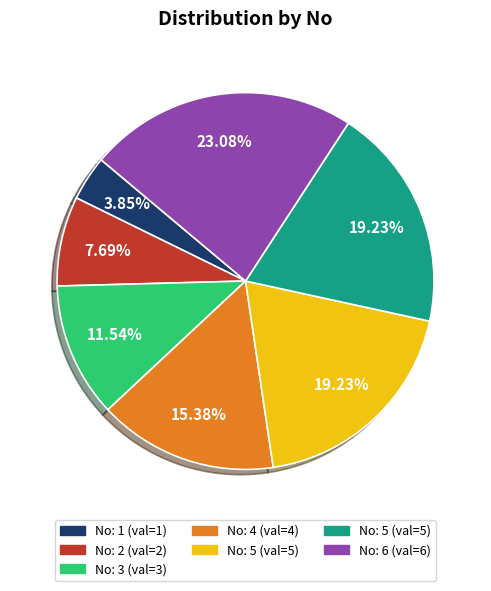

Is there a majority slice in this chart?

No